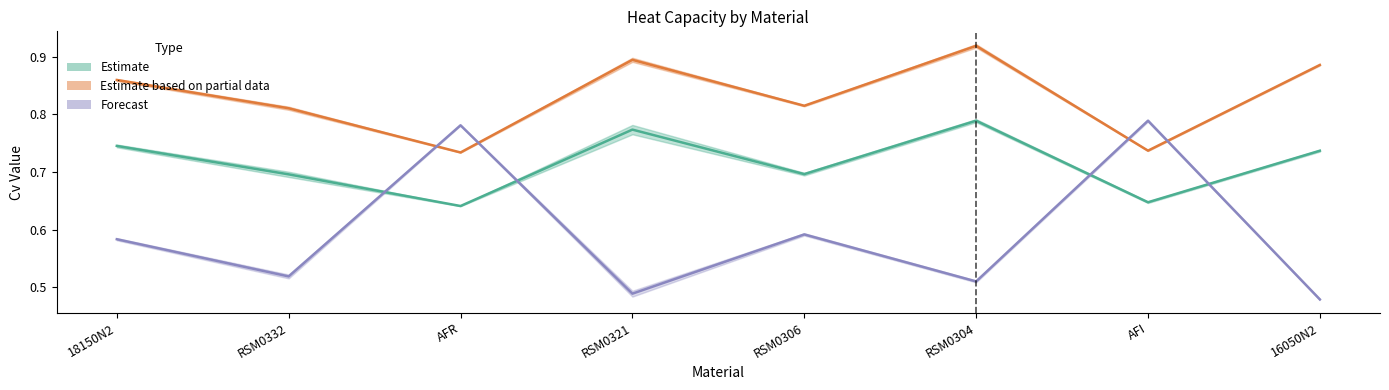

What is the label of the 7th point from the left?

AFI